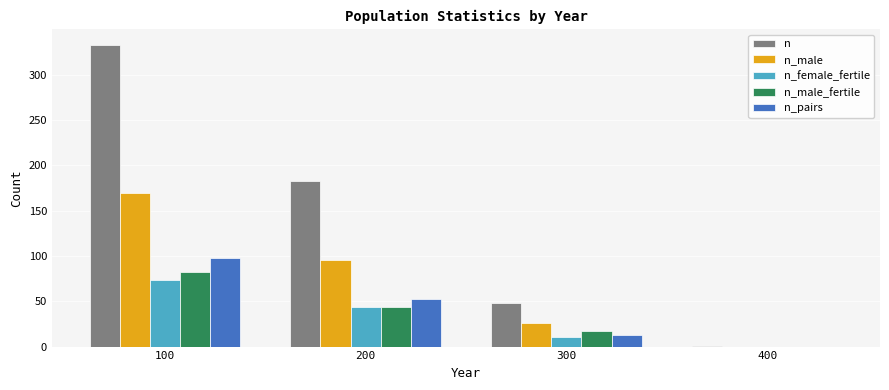

Is it true that n_female_fertile equals -32 at 400?

False